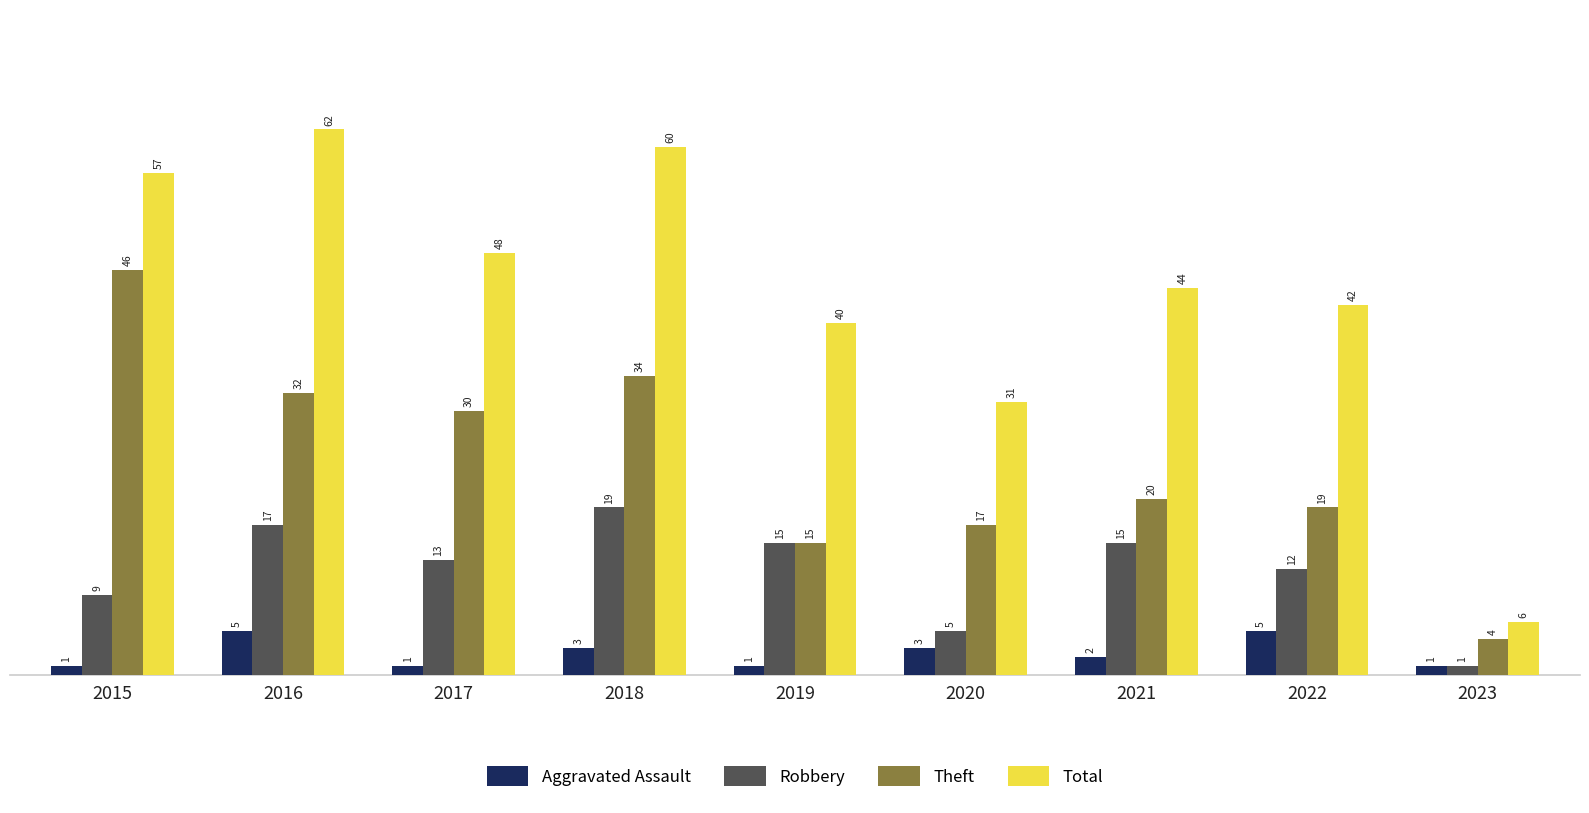

What is the maximum value shown in the chart?

62